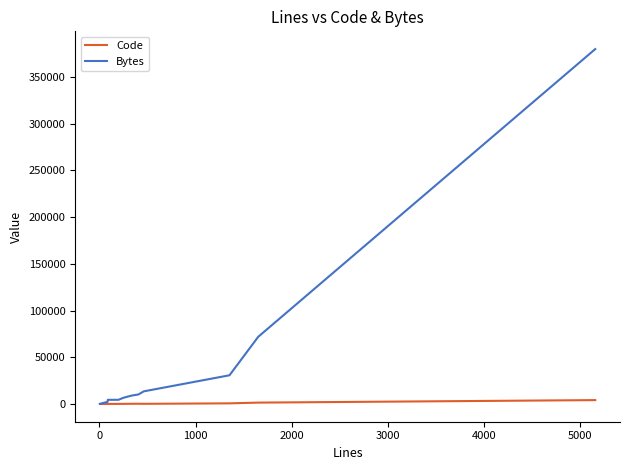

What is the maximum value for Bytes?

379659